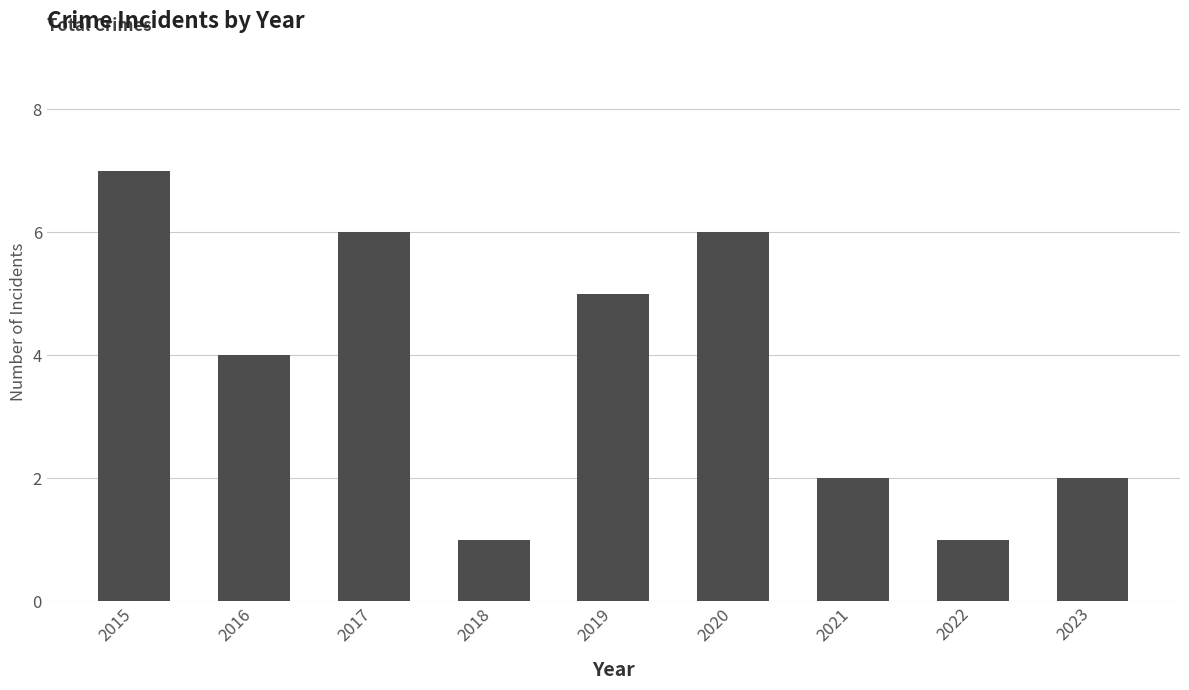

What is the value of the 9th bar from the left?

2